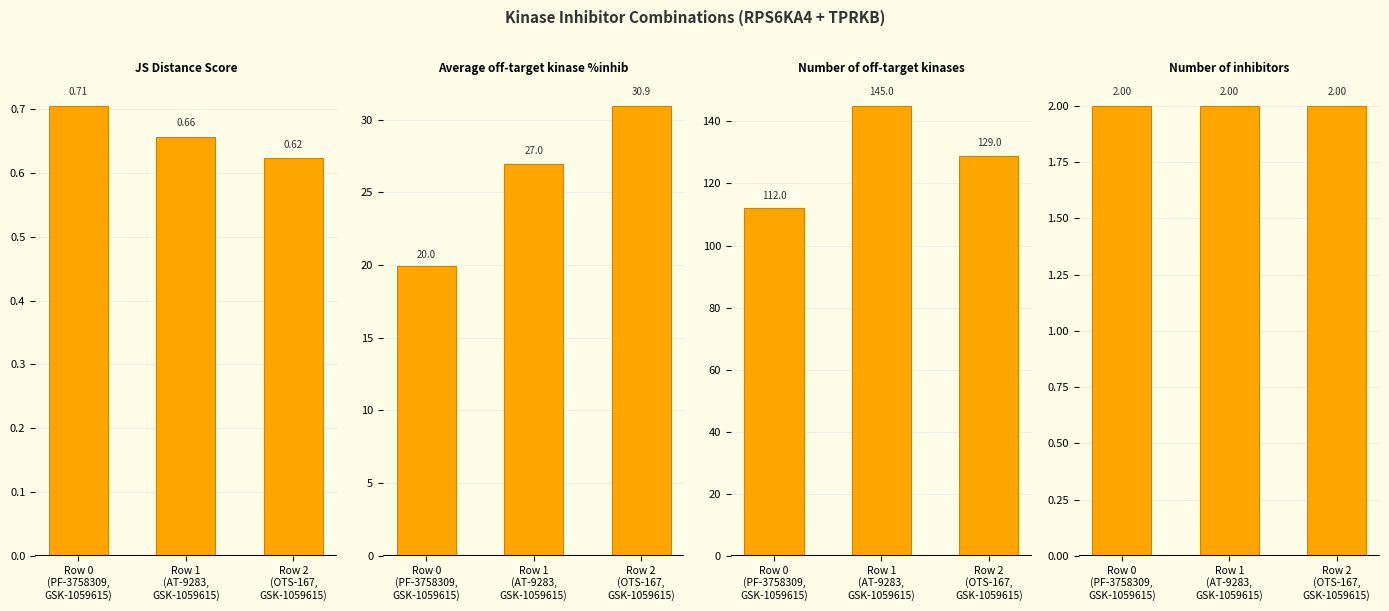

The value of Number of inhibitors at Row 0
(PF-3758309,
GSK-1059615) is 2.0. True or false?

True